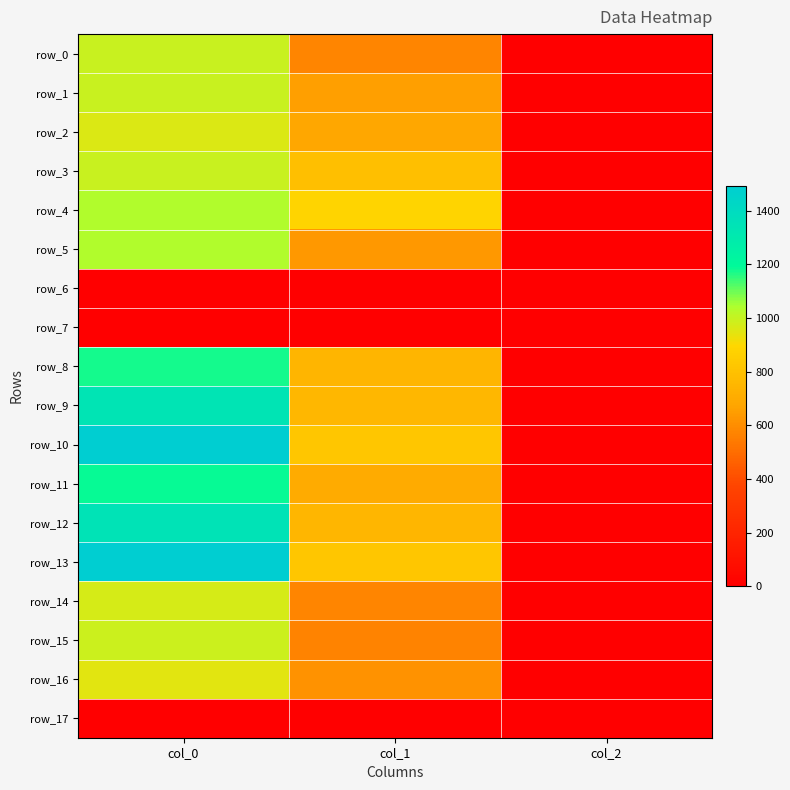

The value of row_17 at col_1 is 0.0. True or false?

True